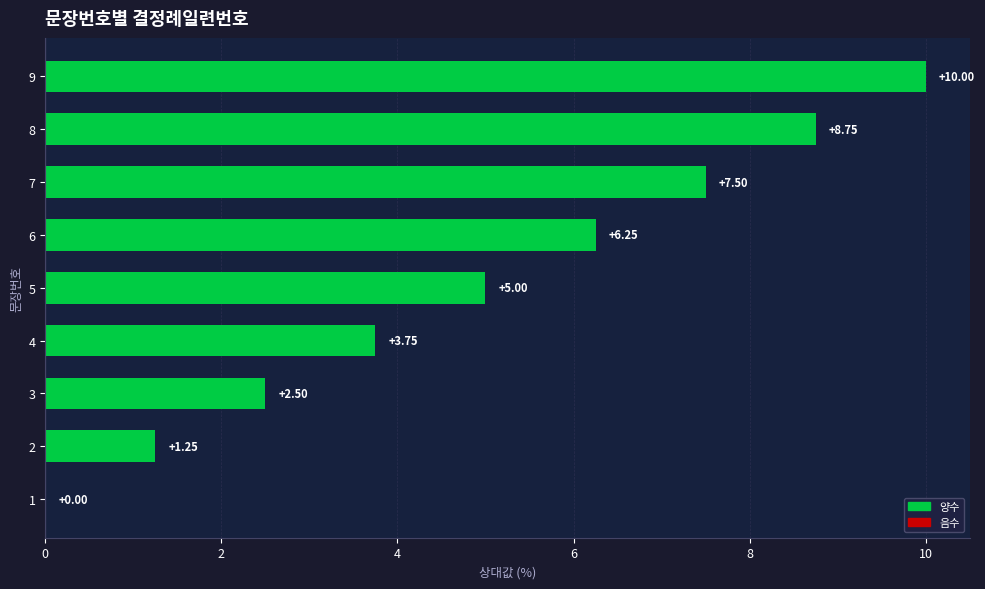

Which has a higher value, 5 or 9?

9